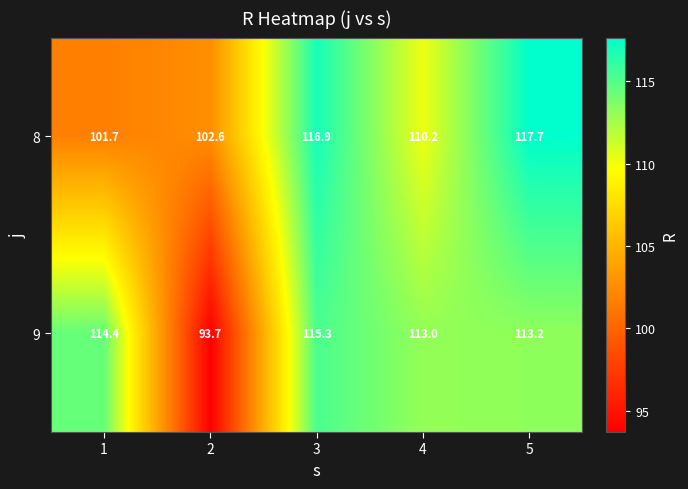

How many values in the 9 series are below 113?

1